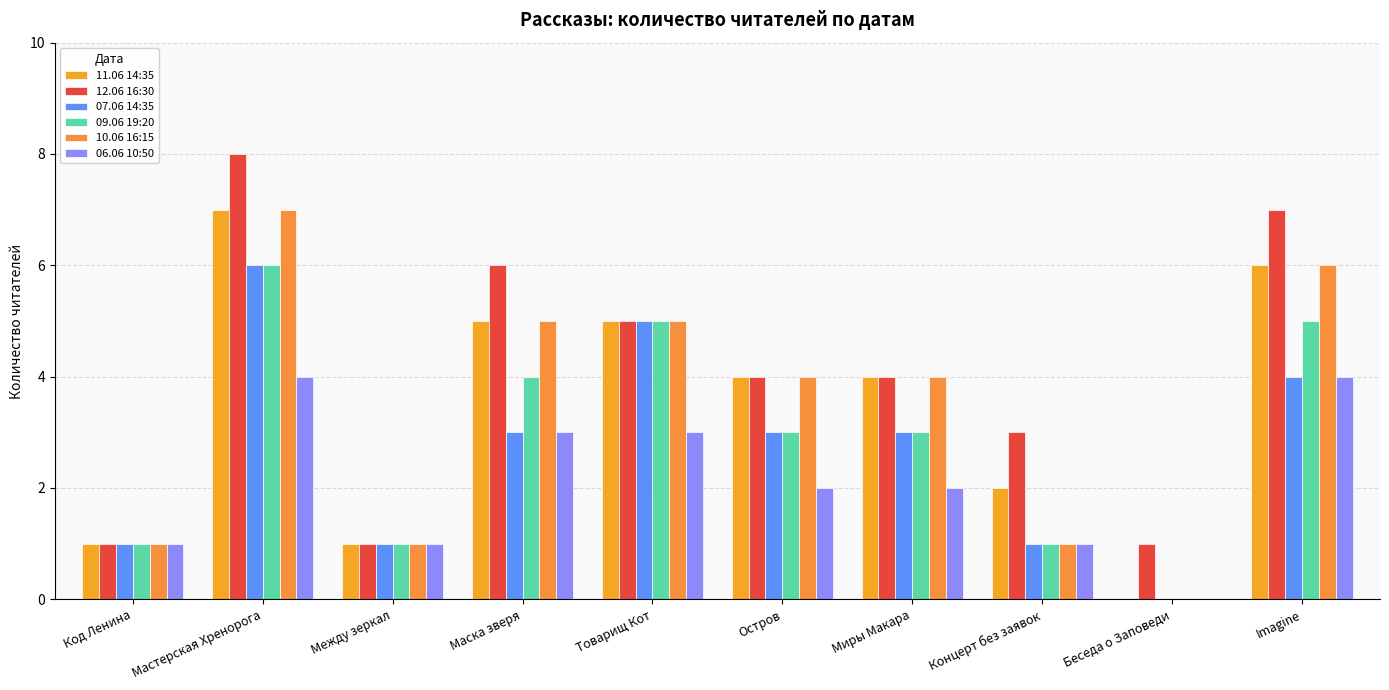

How many 12.06 16:30 values are between 1 and 6?

8